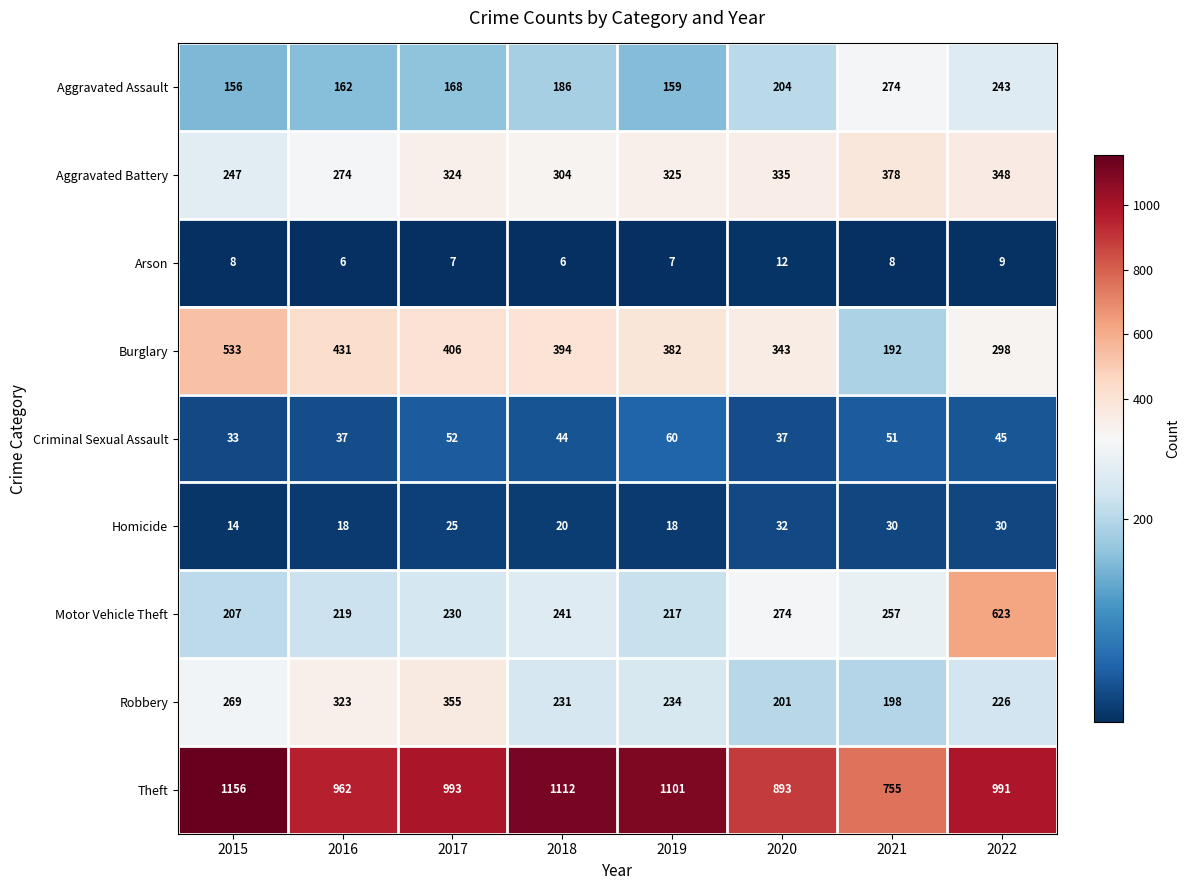

At how many categories does at least one series exceed 150?

8